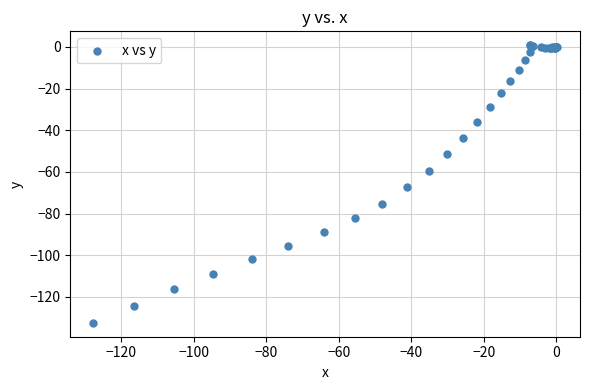

What Y value in the scatter plot is closest to -65?

-67.4